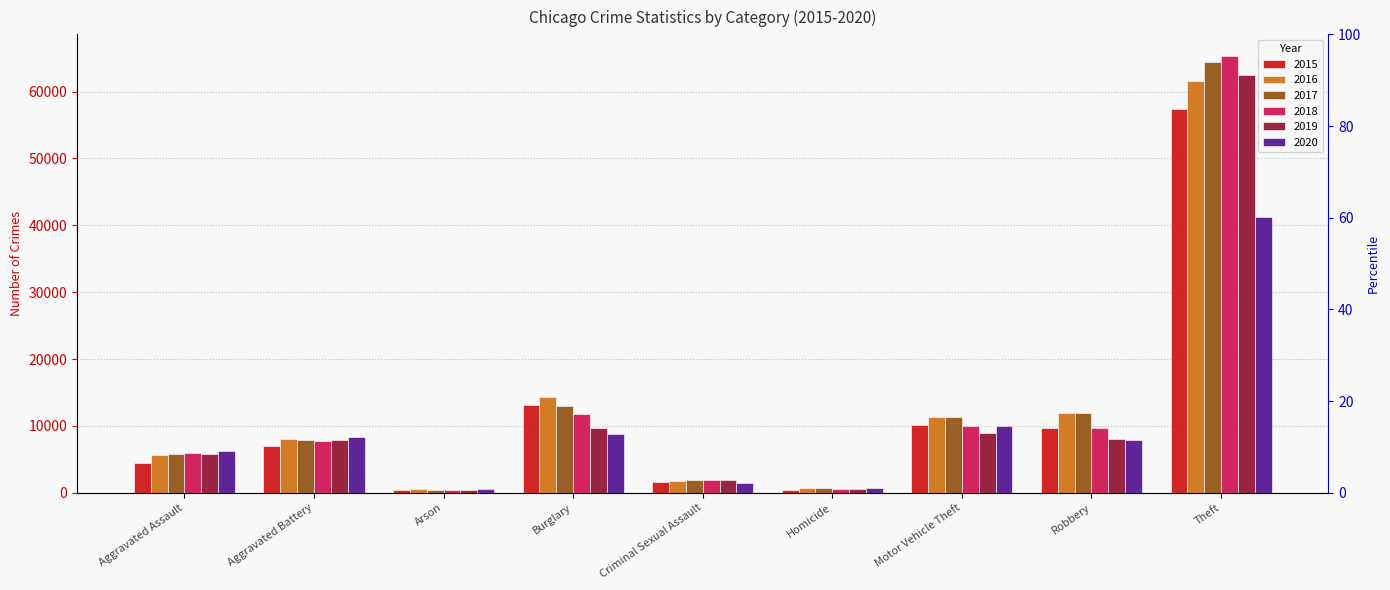

At how many categories does at least one series exceed 24096?

1